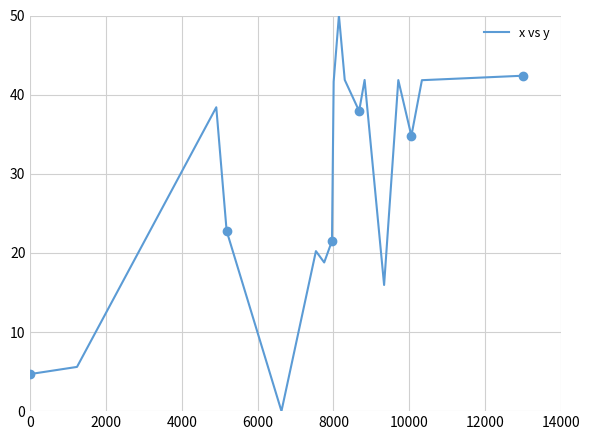

What is the average value?

30.3